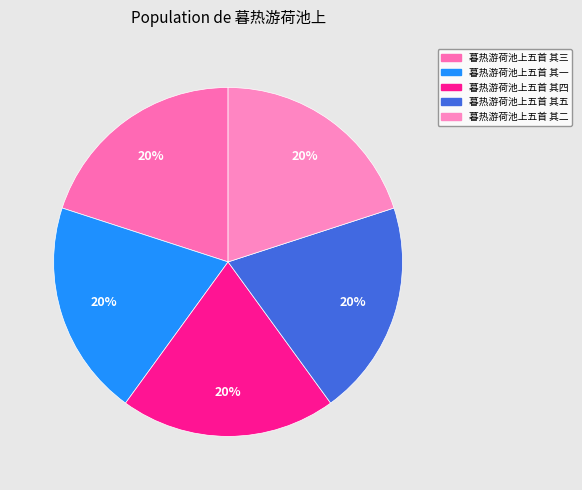

Is there a majority slice in this chart?

No